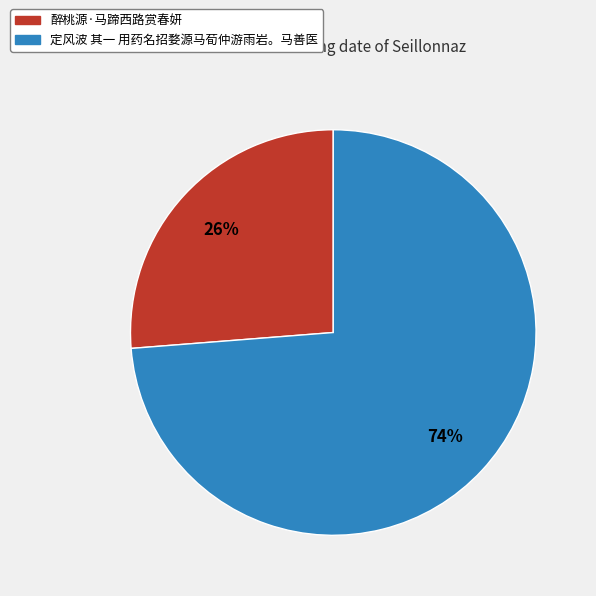

Is it true that 定风波 其一 用药名招婺源马荀仲游雨岩。马善医 is 74% of the pie?

True